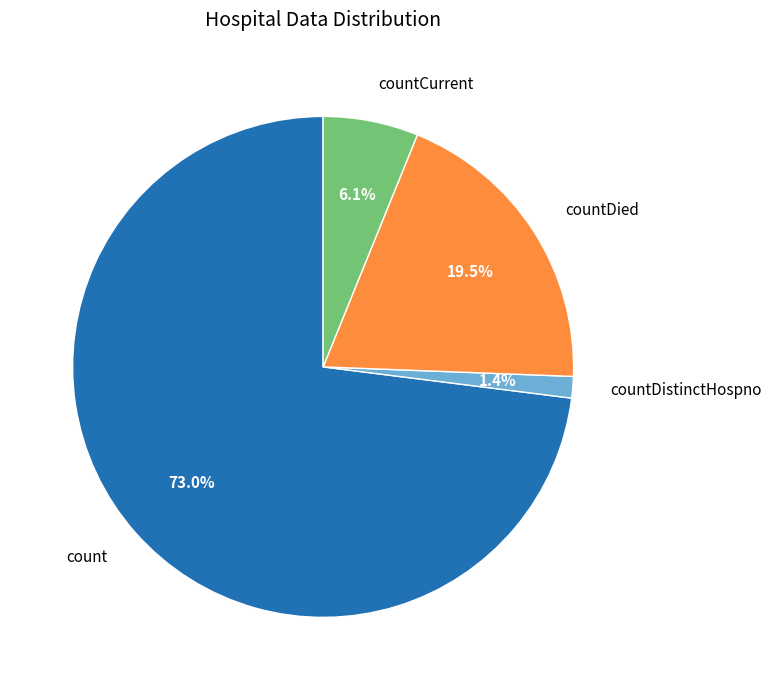

What percentage is the countCurrent slice, to the nearest percent?

6%